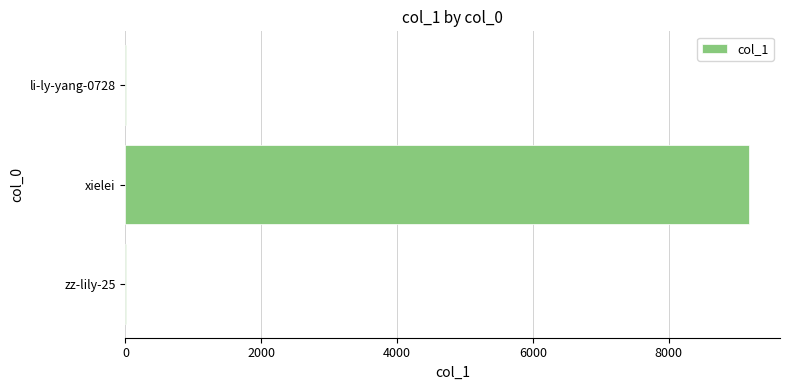

What is the sum of all values?

9186